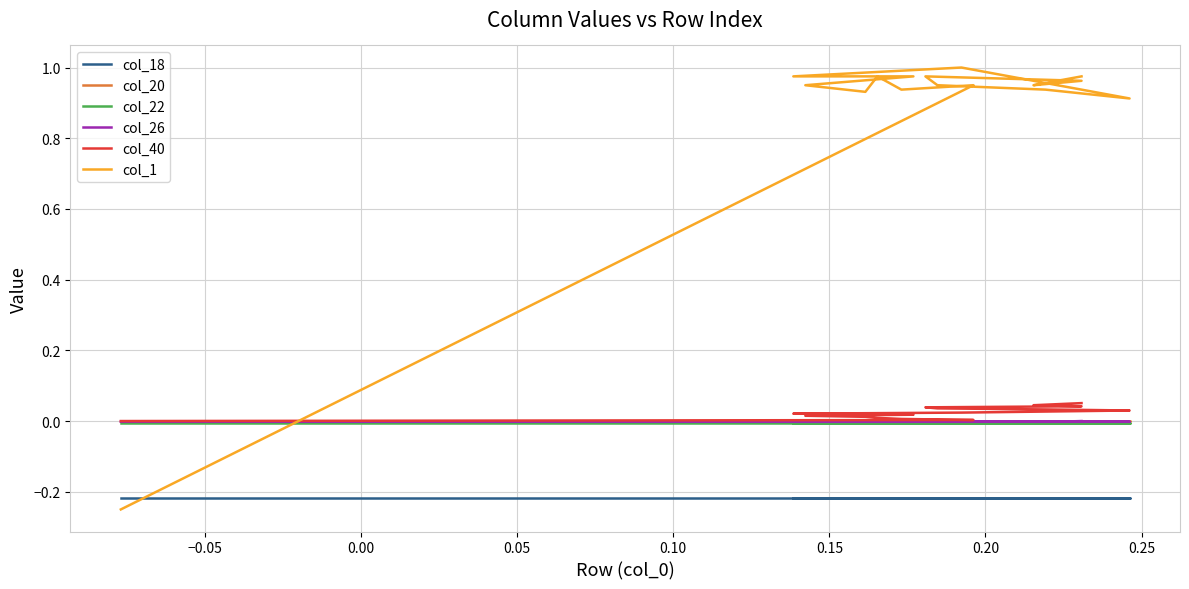

Is the value of col_22 at 0.00 greater than the value of col_20 at 10?

No